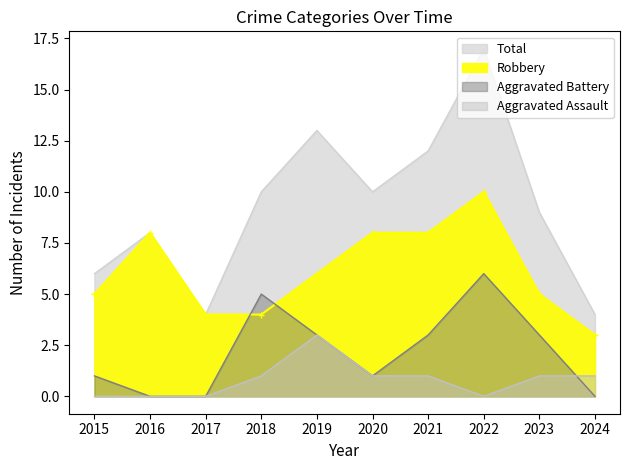

True or false: Total and Aggravated Assault cross at least once.

False